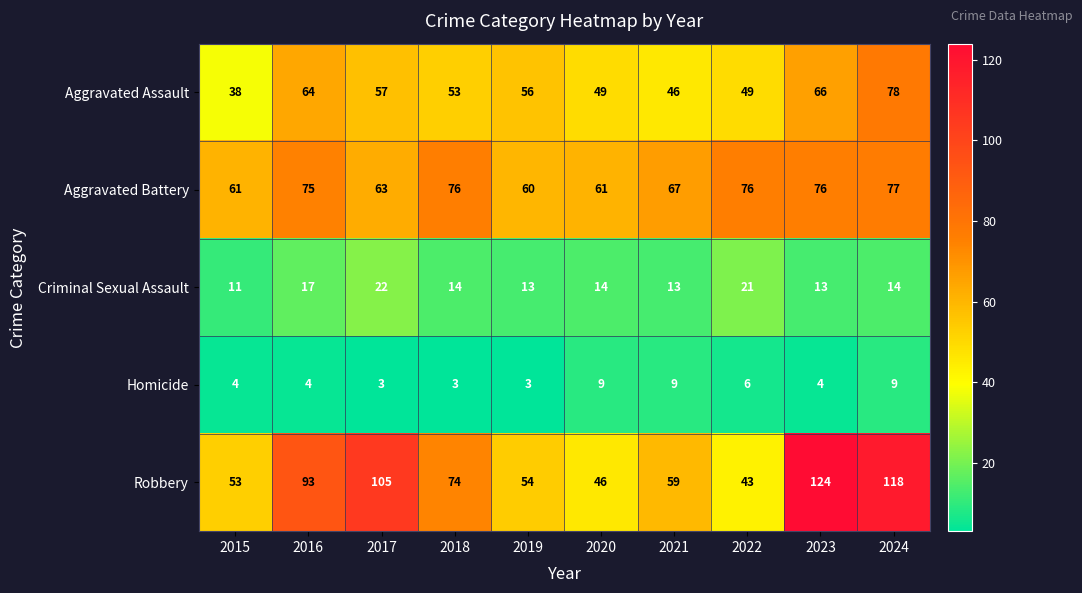

True or false: Robbery has a value of 25 at 2017.

False